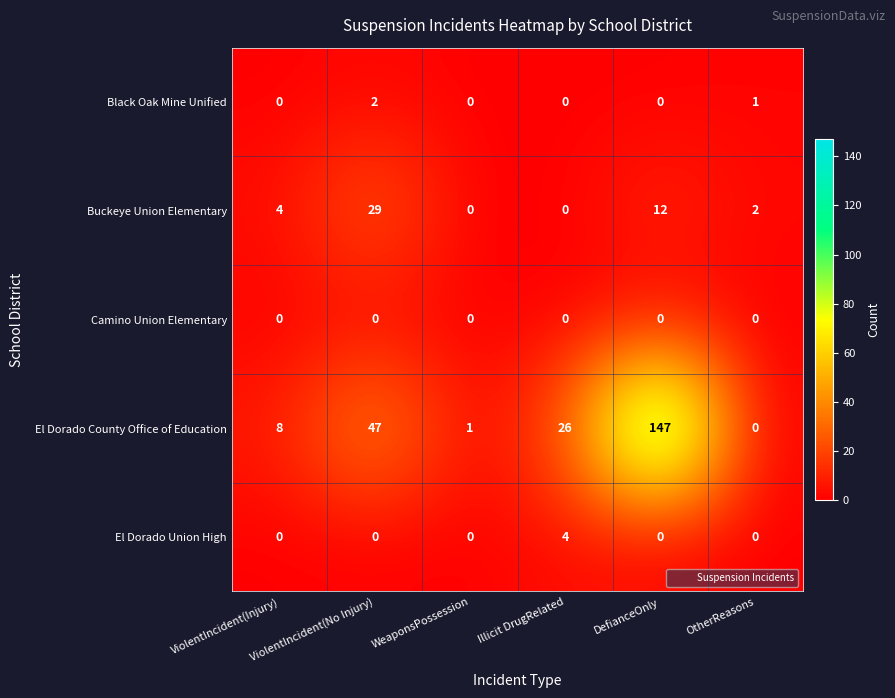

How many positive values does the El Dorado Union High series have?

1